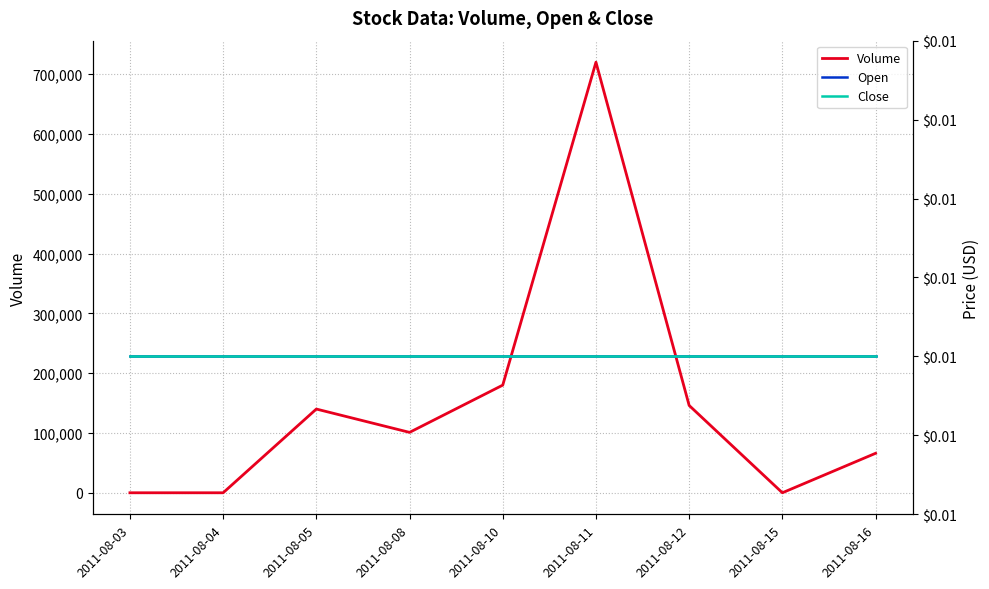

Where does the Volume series first go above 101000?

2011-08-05